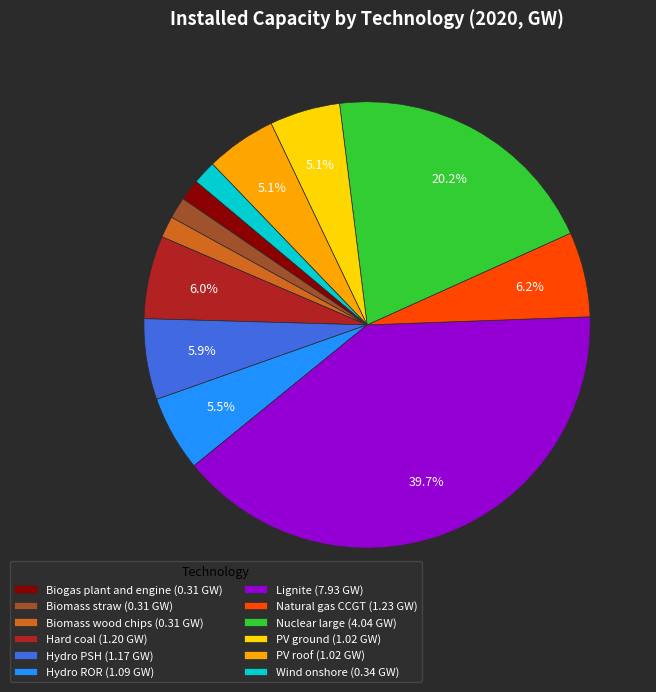

Do PV roof (1.02 GW) and Hydro ROR (1.09 GW) together represent more than half of the pie?

No